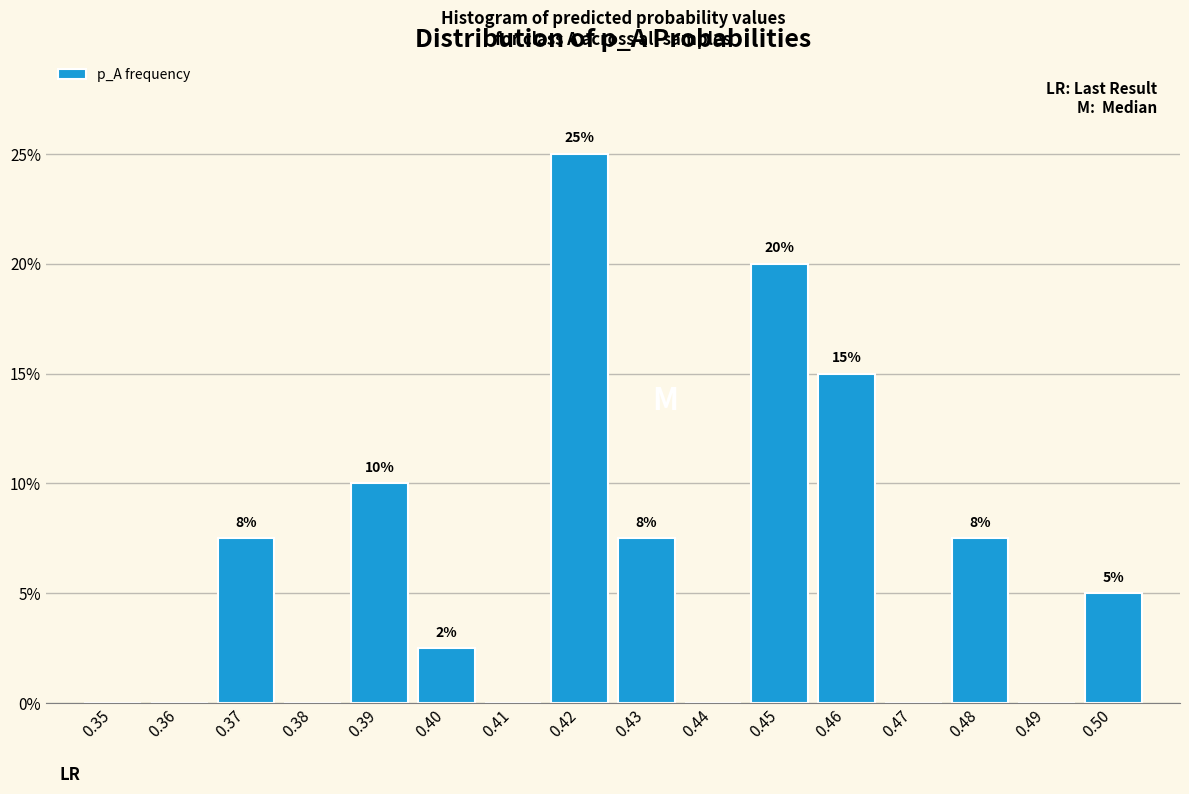

What is the greatest value displayed?

25.0